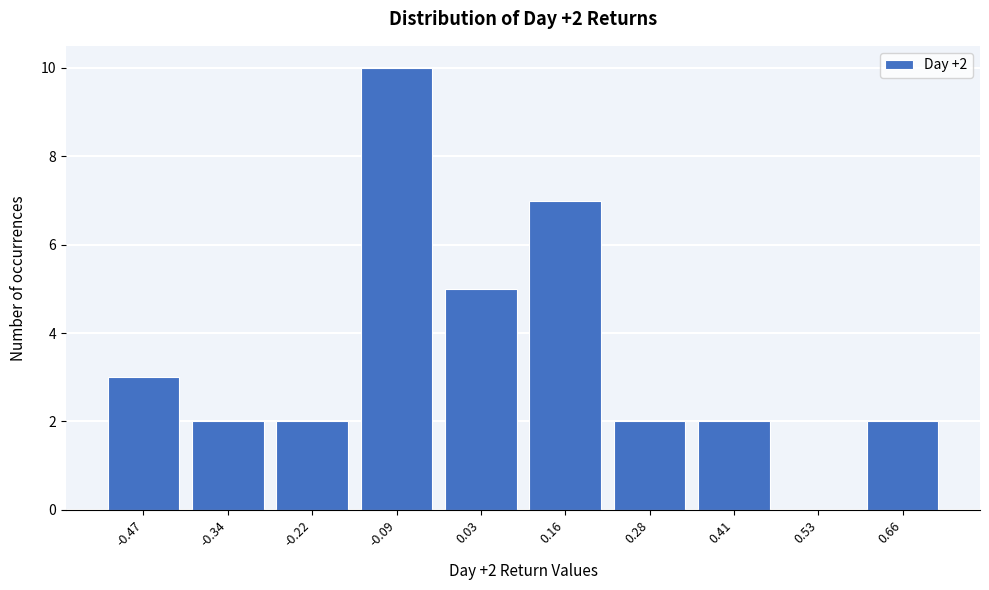

Over which range of the x-axis is the bar tallest?

-0.16 to -0.02